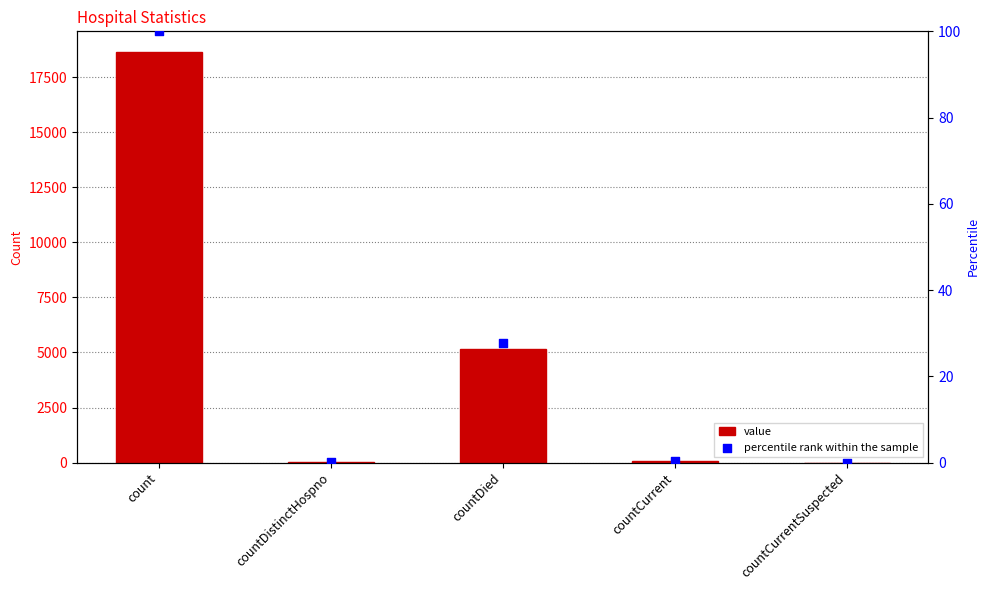

Is the value of value at countCurrent greater than the value of percentile rank within the sample at countCurrent?

Yes